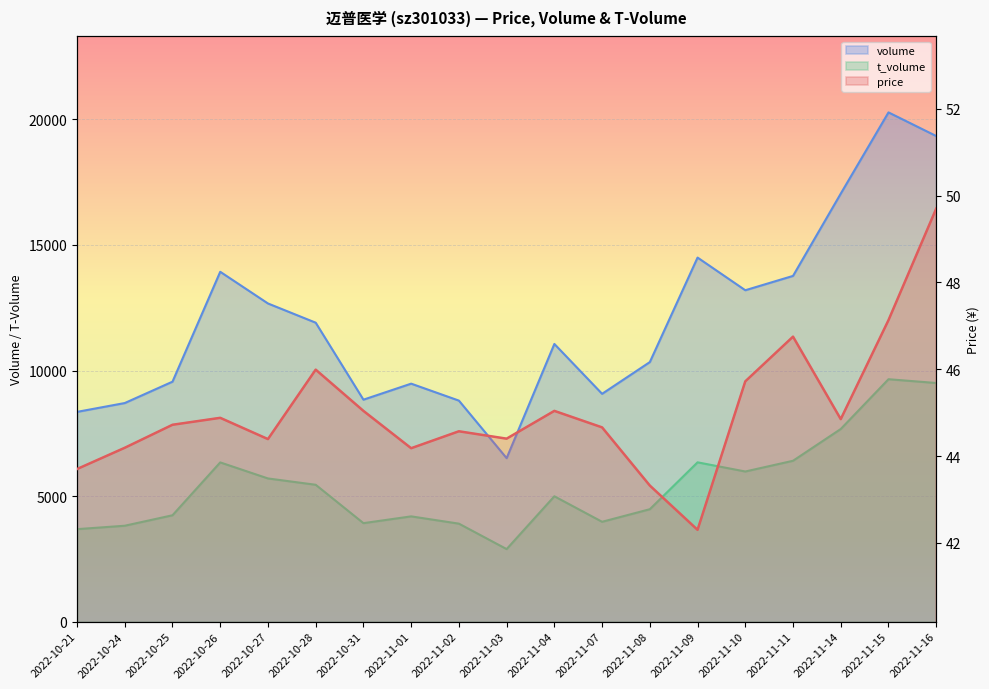

Reading left to right, what are all the values shown in this chart?

price: 2022-10-21=43.7	2022-10-24=44.2	2022-10-25=44.7	2022-10-26=44.9	2022-10-27=44.4	2022-10-28=46.0	2022-10-31=45.0	2022-11-01=44.2	2022-11-02=44.6	2022-11-03=44.4	2022-11-04=45.0	2022-11-07=44.7	2022-11-08=43.3	2022-11-09=42.3	2022-11-10=45.7	2022-11-11=46.8	2022-11-14=44.9	2022-11-15=47.1	2022-11-16=49.7
volume: 2022-10-21=8353.0	2022-10-24=8705.0	2022-10-25=9556.0	2022-10-26=13932.0	2022-10-27=12670.0	2022-10-28=11905.0	2022-10-31=8839.0	2022-11-01=9477.0	2022-11-02=8802.0	2022-11-03=6510.0	2022-11-04=11058.0	2022-11-07=9072.0	2022-11-08=10336.0	2022-11-09=14498.0	2022-11-10=13197.0	2022-11-11=13768.0	2022-11-14=17045.0	2022-11-15=20279.0	2022-11-16=19338.0
t_volume: 2022-10-21=3683.0	2022-10-24=3819.0	2022-10-25=4236.0	2022-10-26=6341.0	2022-10-27=5702.0	2022-10-28=5450.0	2022-10-31=3922.0	2022-11-01=4192.0	2022-11-02=3902.0	2022-11-03=2889.0	2022-11-04=4992.0	2022-11-07=3976.0	2022-11-08=4477.0	2022-11-09=6344.0	2022-11-10=5979.0	2022-11-11=6406.0	2022-11-14=7671.0	2022-11-15=9654.0	2022-11-16=9503.0